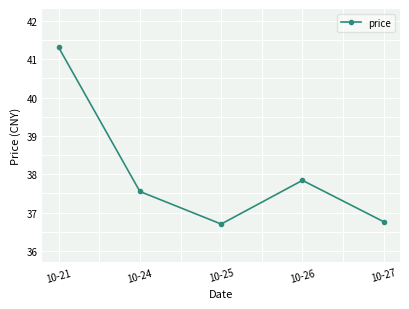

True or false: the data shows 60.4 at 10-25.

False